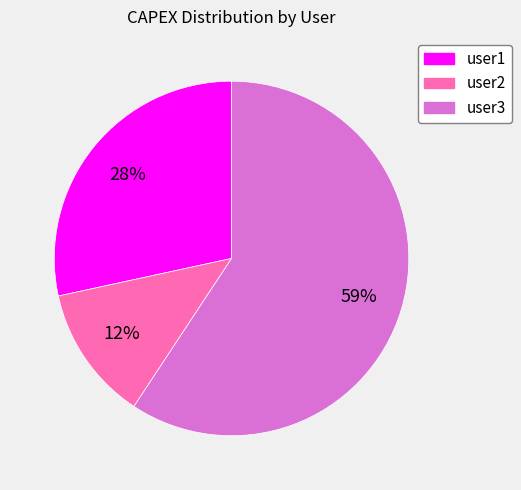

The user2 slice represents 12% of the pie. True or false?

True